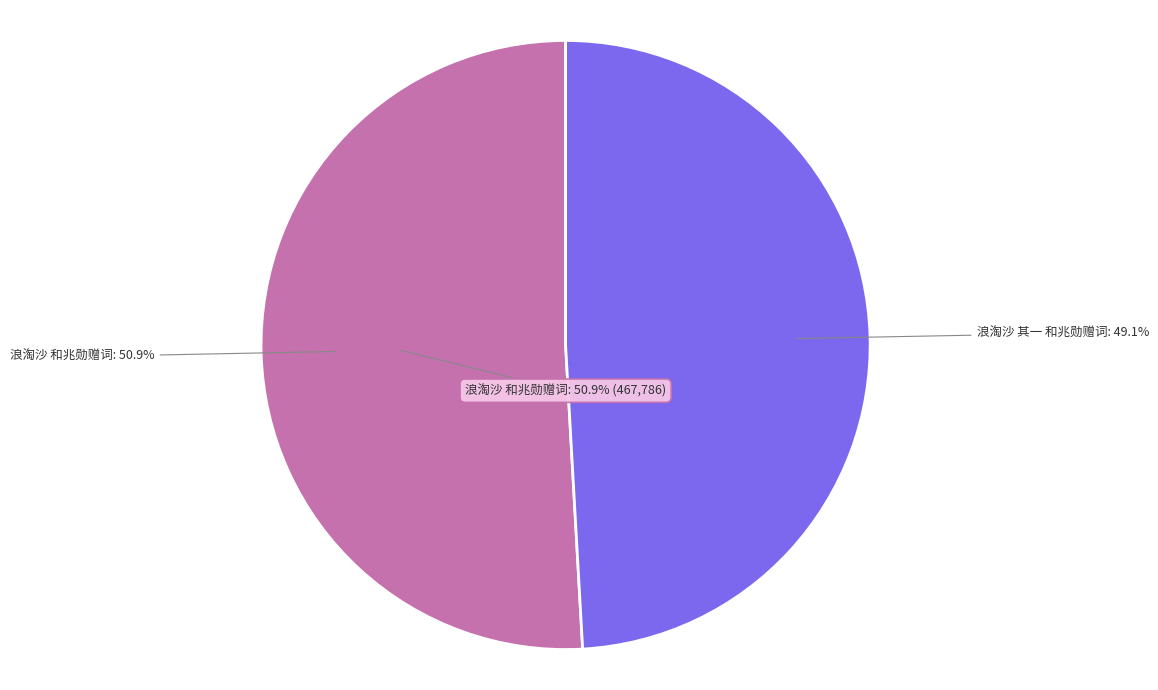

To the nearest percent, what is the combined percentage of 浪淘沙 其一 和兆勋赠词 and 浪淘沙 和兆勋赠词?

100%